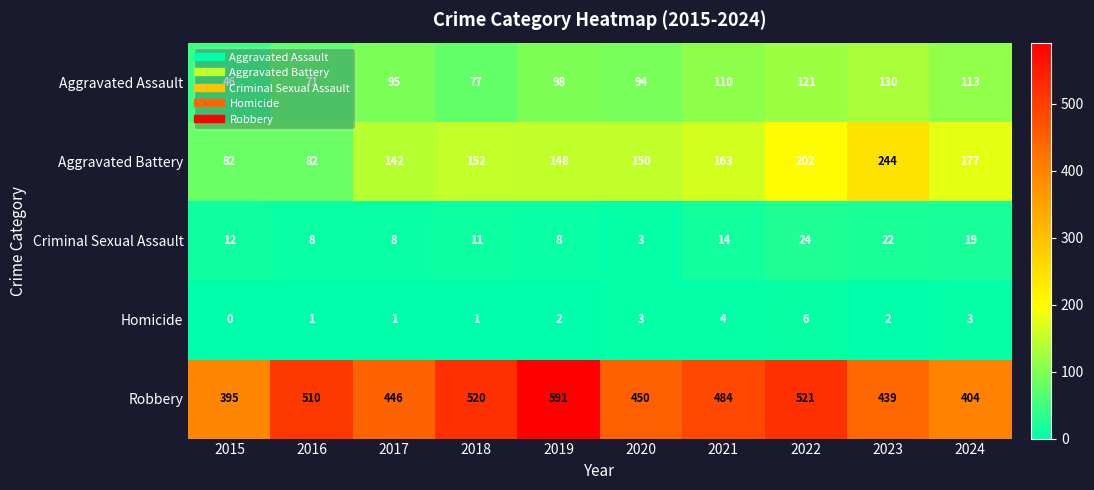

What is the difference between the maximum and second lowest values in the Aggravated Assault series?

59